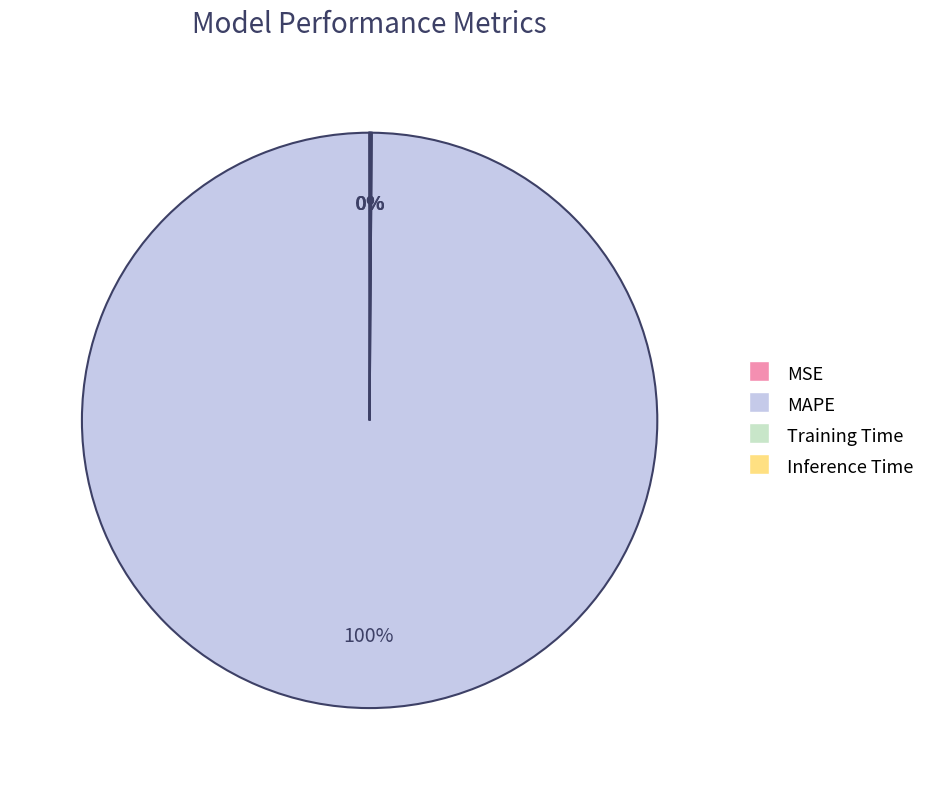

Does MAPE represent more than half of the total?

Yes